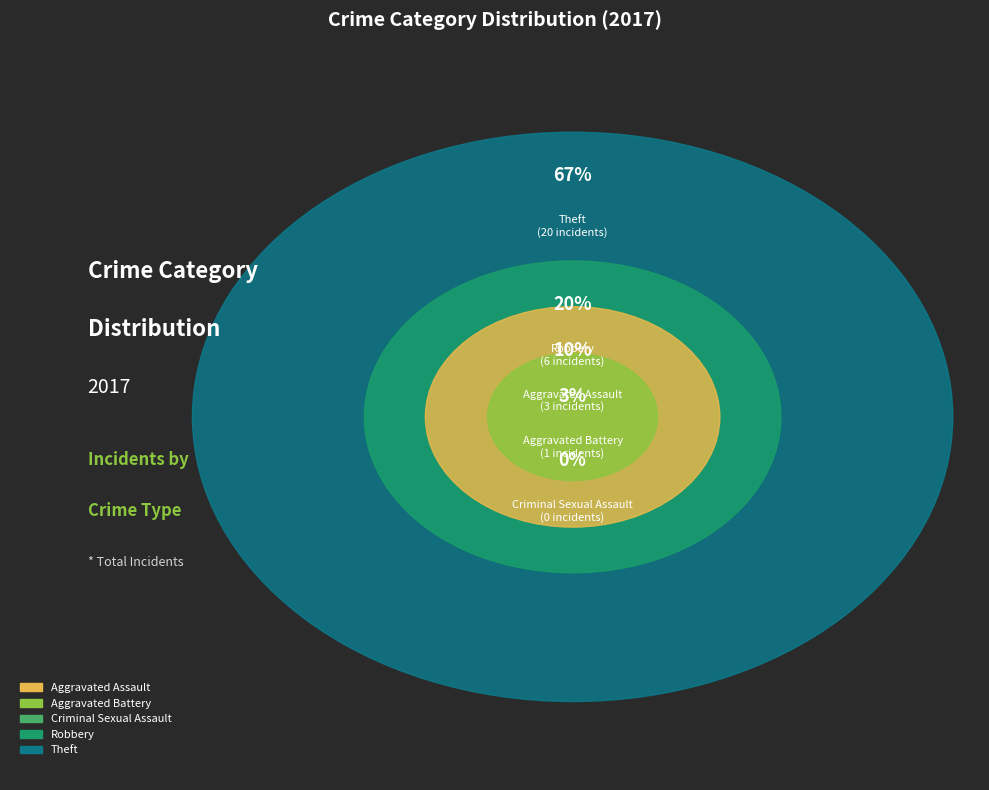

Is Aggravated Assault the majority of the pie?

No